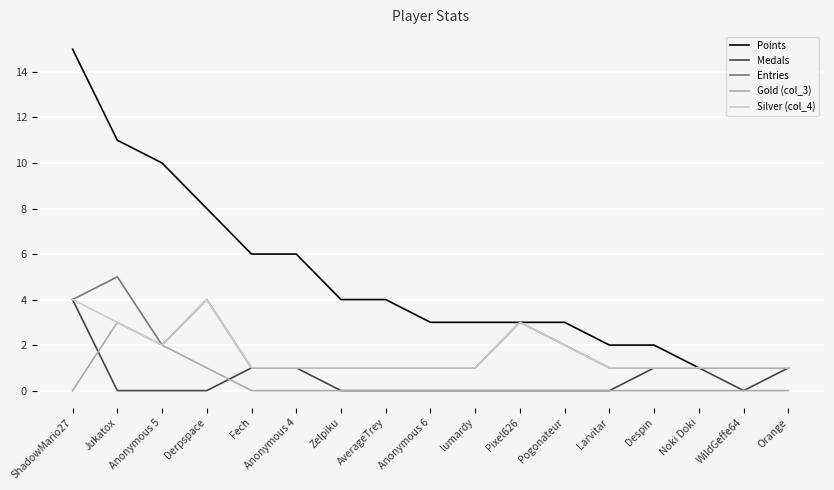

The Silver (col_4) series shows 1 at Larvitar. True or false?

True